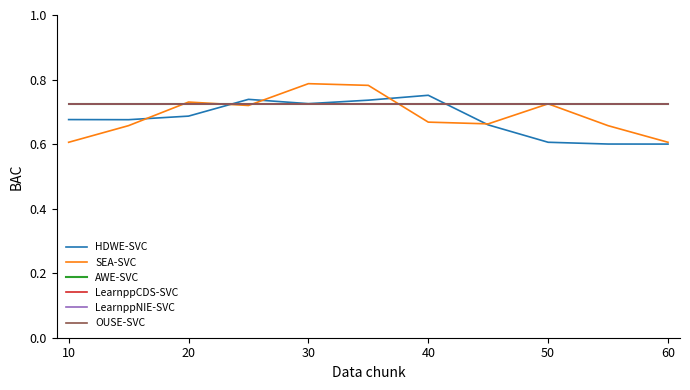

Does the chart display data point markers on the line(s)?

No